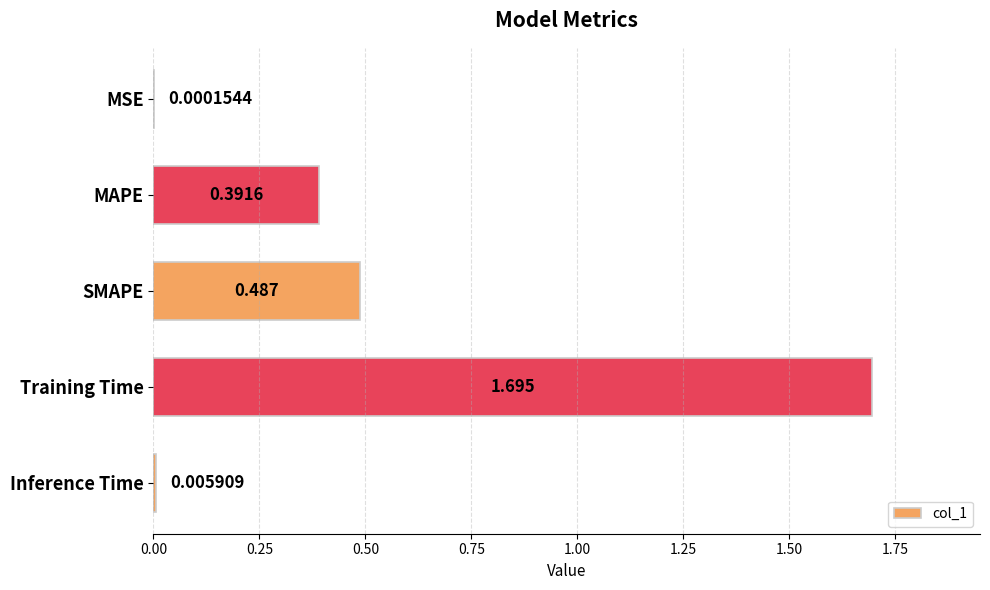

Which label corresponds to the largest value in the chart?

Training Time